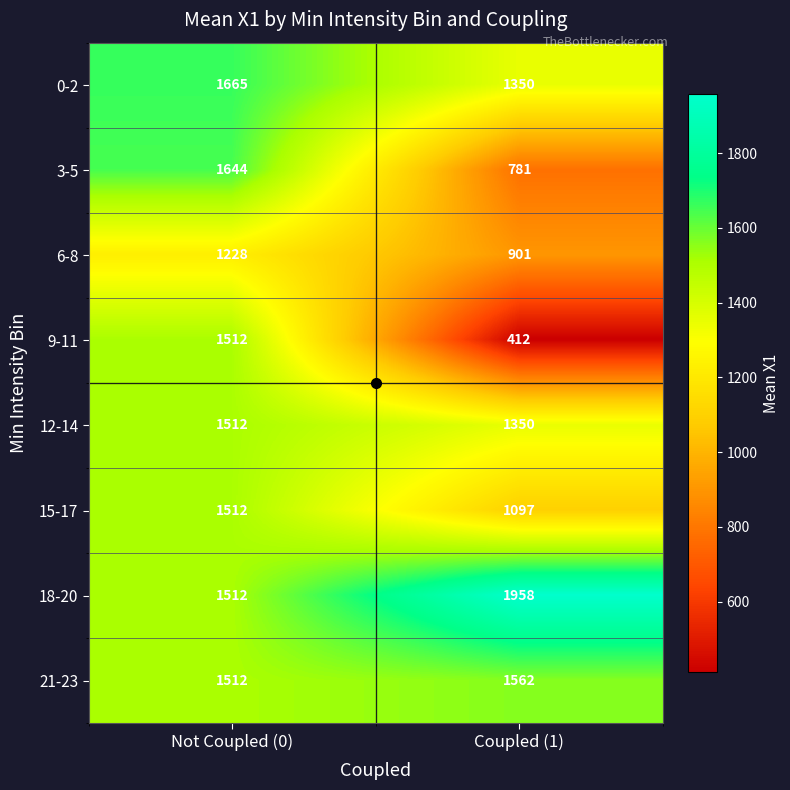

List the labels in order of 18-20 value, smallest first.

Not Coupled (0), Coupled (1)